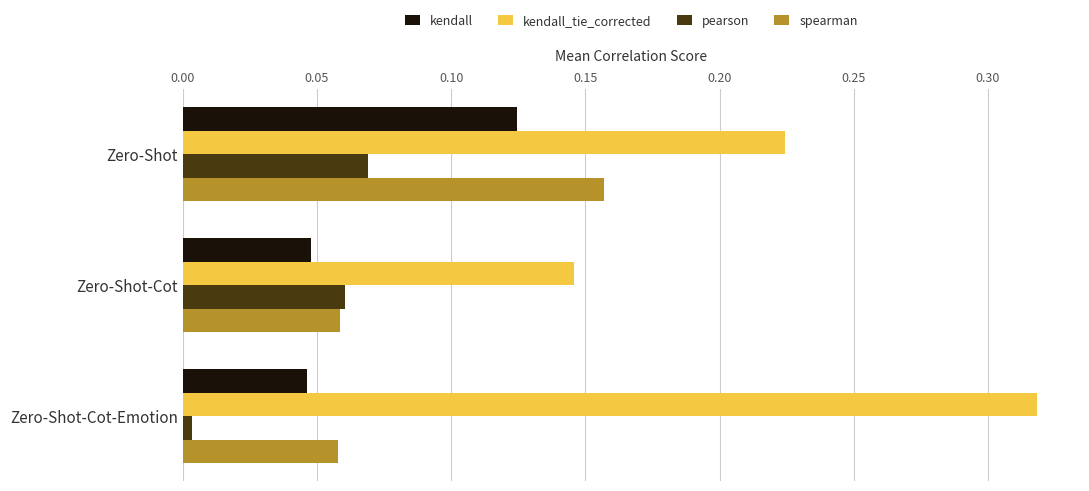

Count the spearman values in the range 0 to 1.

3